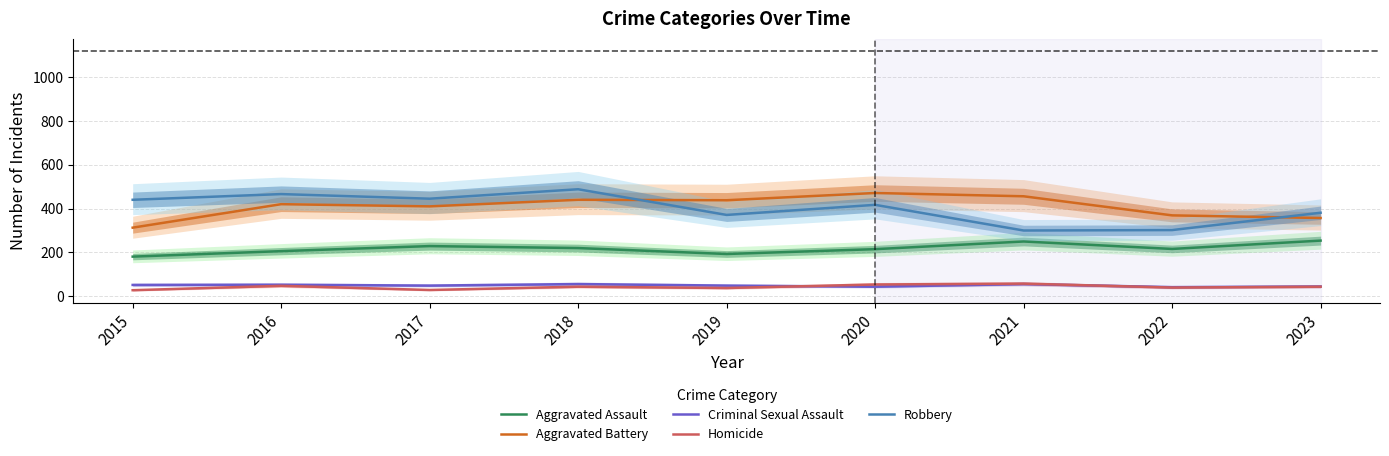

Read the Aggravated Assault value at 2017, to the nearest 10.

230